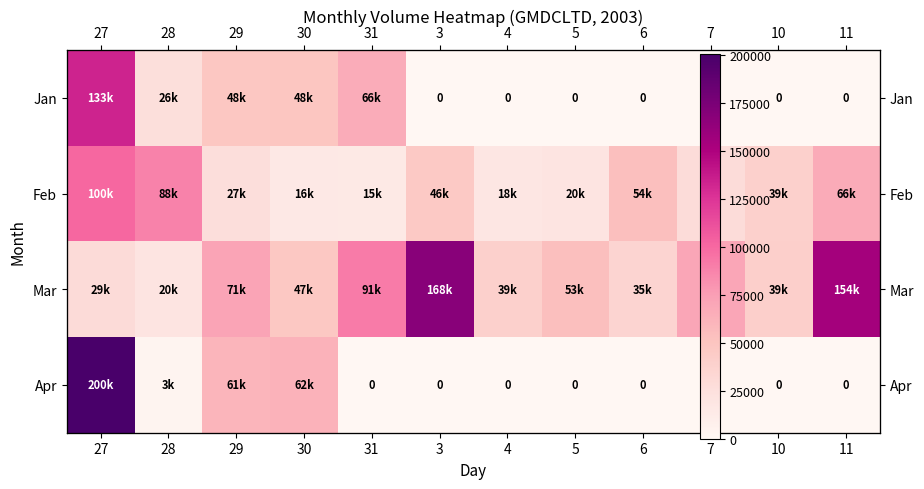

Where does the Mar series first go above 53669?

29